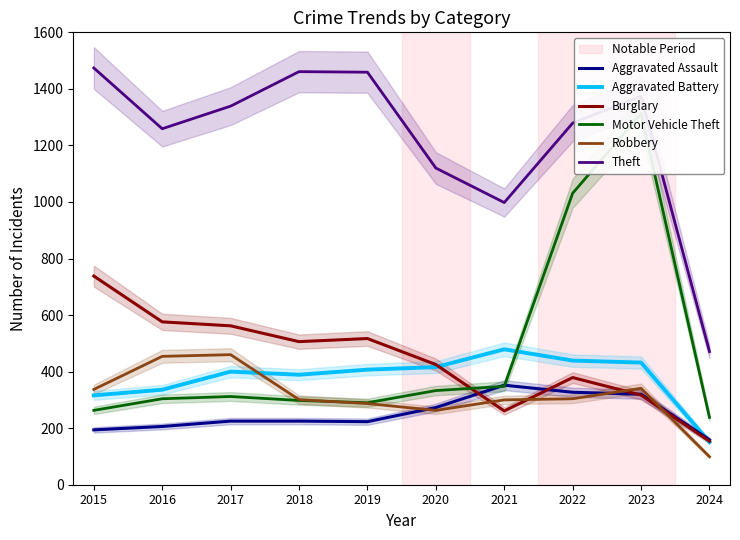

The Theft series shows 1459 at 2019. True or false?

True